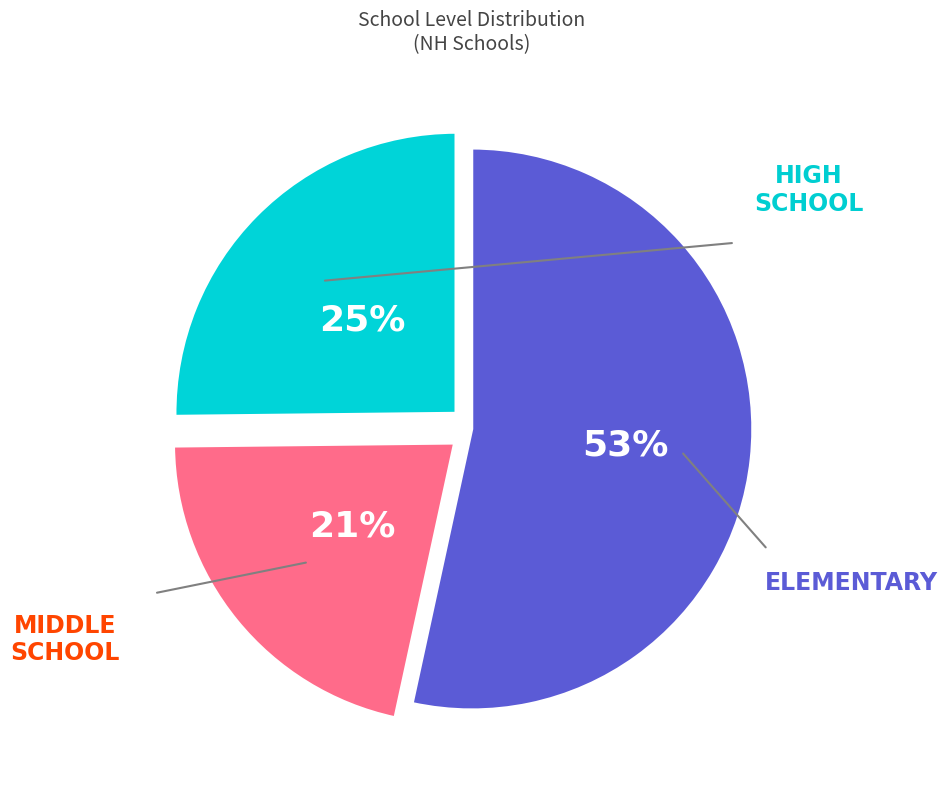

To the nearest percent, what is the average slice percentage?

33%